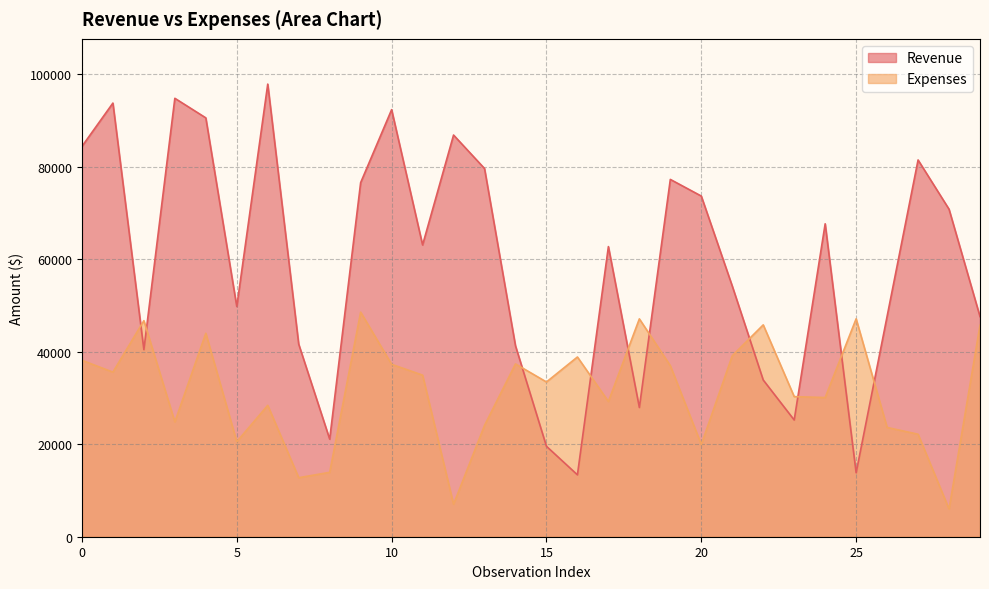

Is it true that Expenses equals 25147 at 10?

False